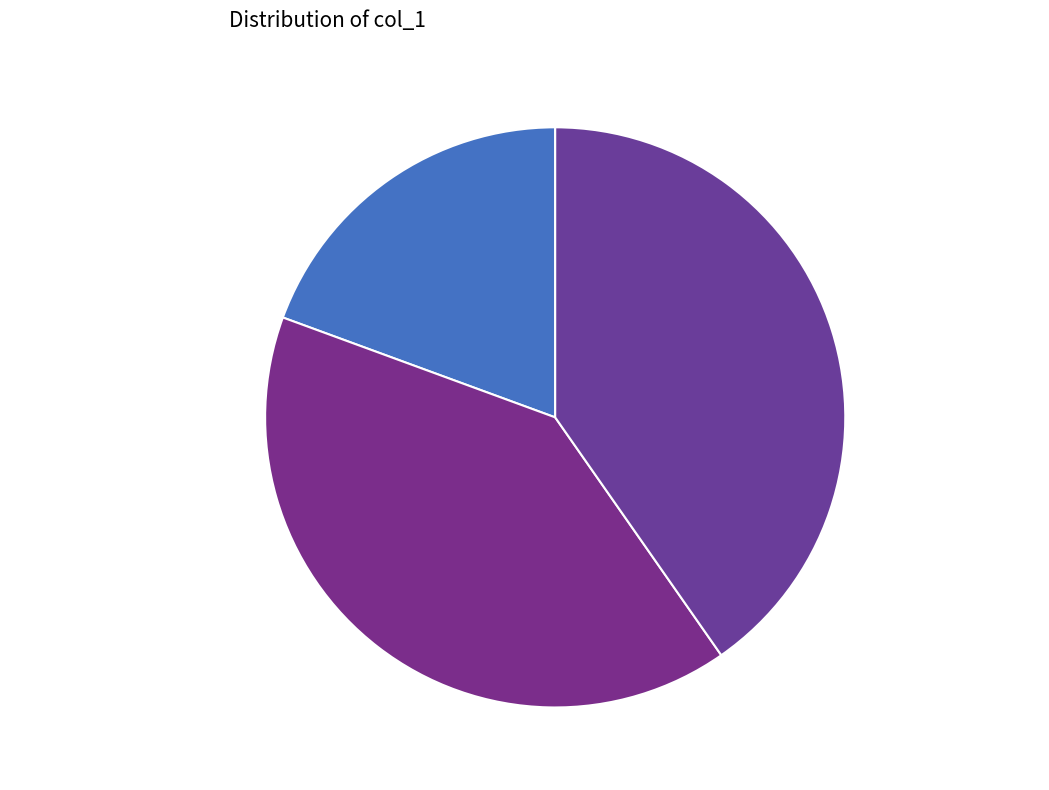

What is the total percentage of 十一月五日同子鱼风雨舟往治平寺访履约履吉 and 雪后过雨岩访履道?

59.7%